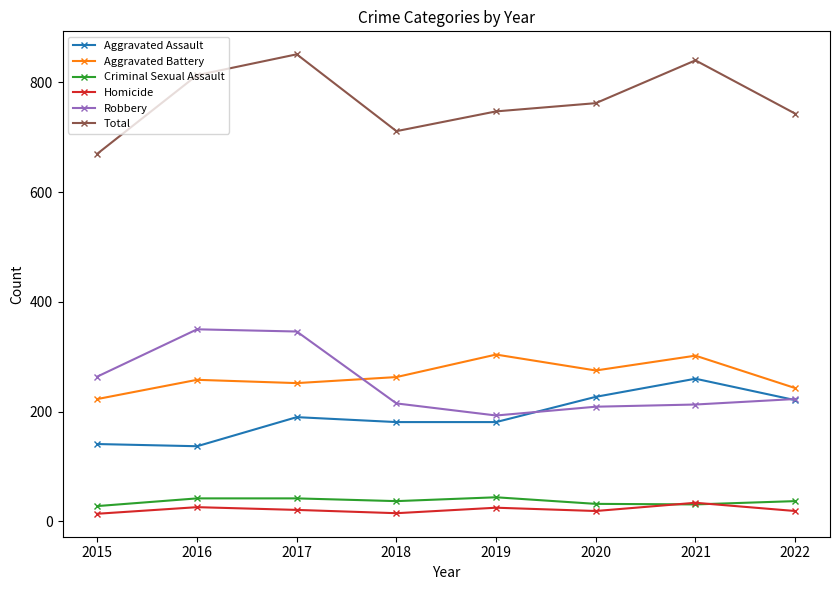

Where is Aggravated Assault nearest to the value 198?

2017